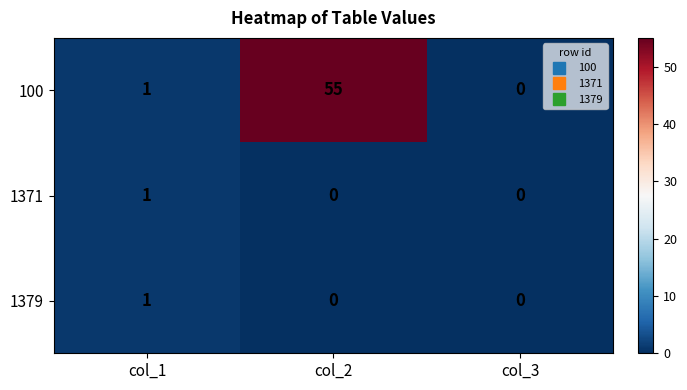

The 1379 series shows -1 at col_3. True or false?

False